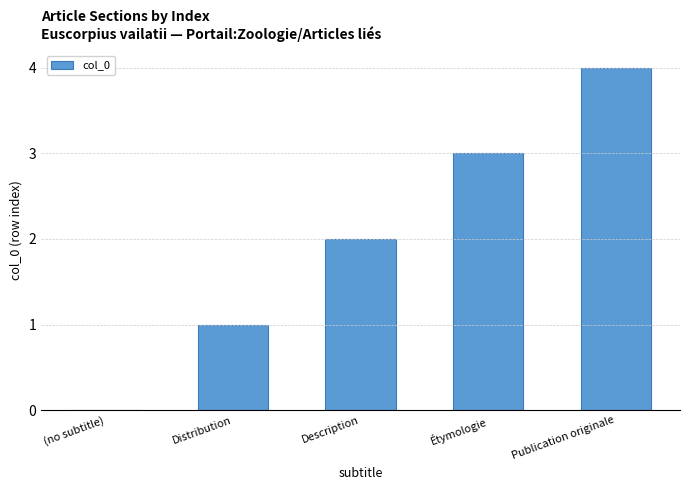

What is the change in value from Distribution to Étymologie?

+2